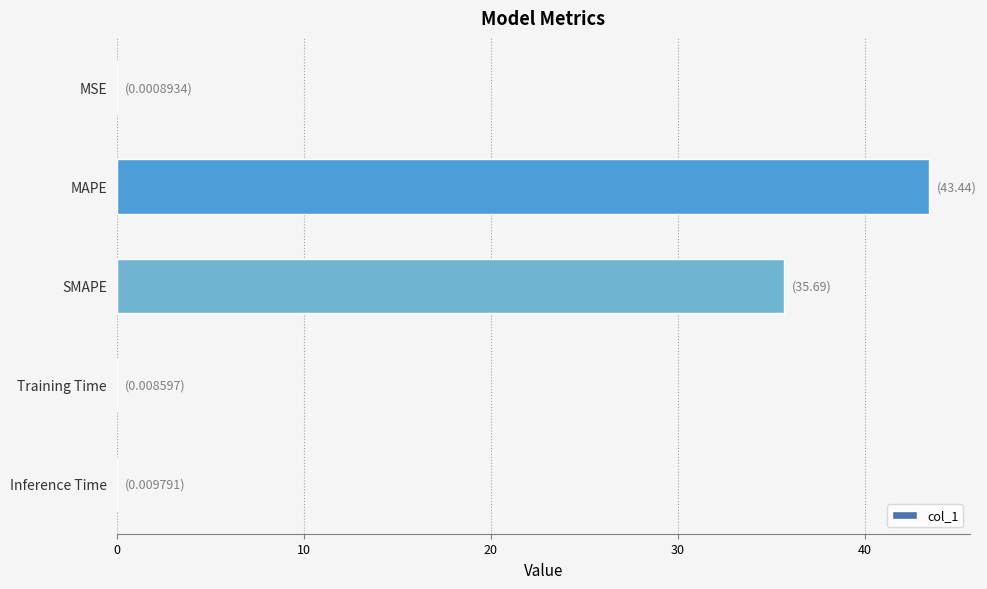

True or false: the data shows 15.5 at MAPE.

False